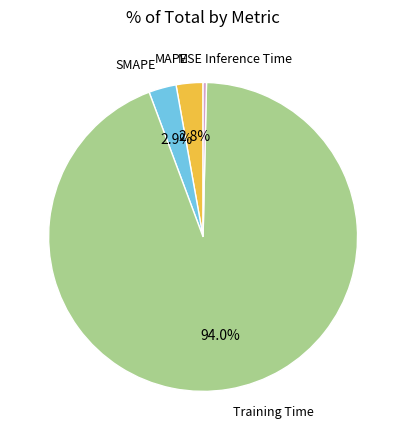

Is there a majority slice in this chart?

Yes